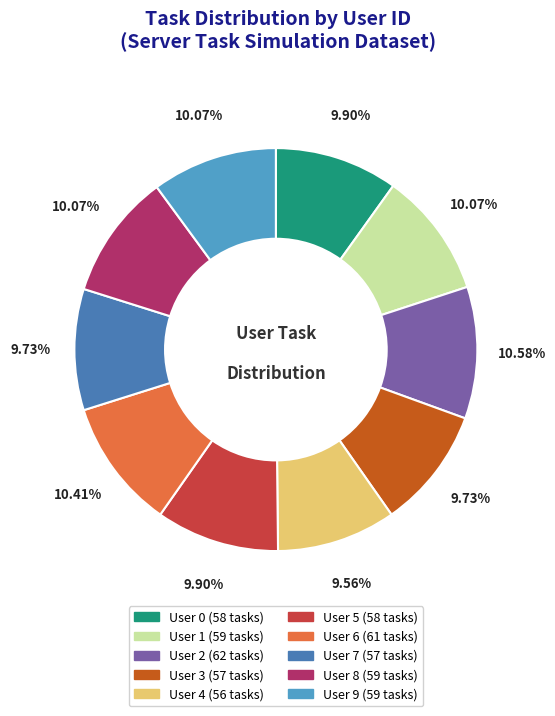

To the nearest percent, what is the average slice percentage?

10%